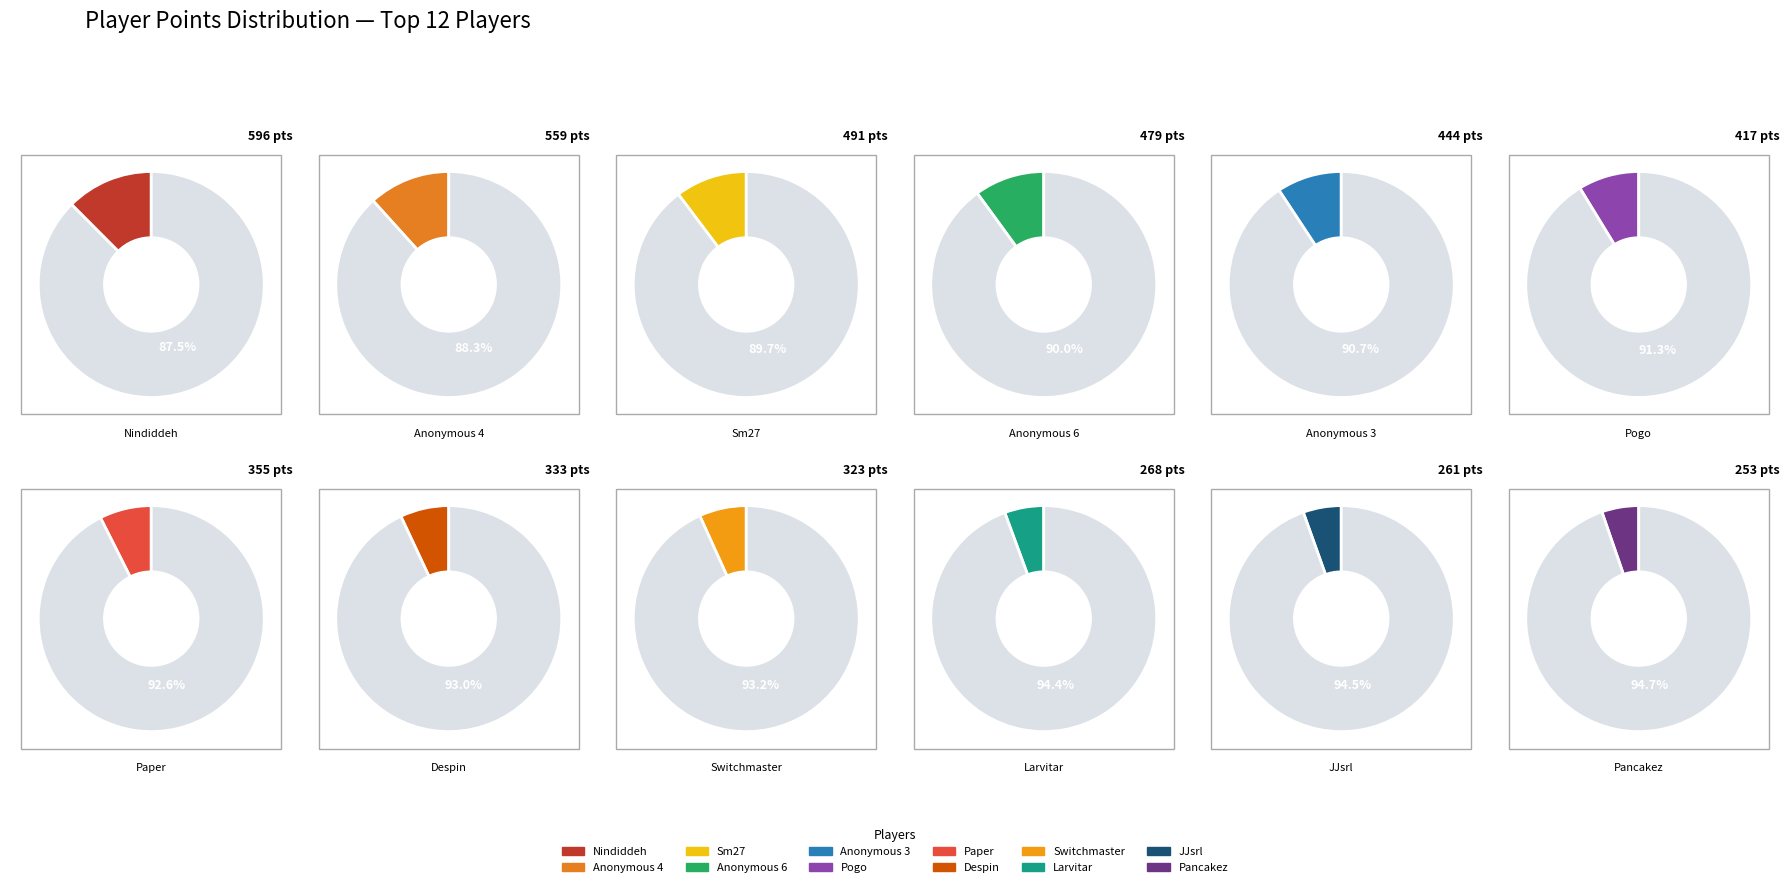

What portion of the pie excludes Nindiddeh?

87.5%